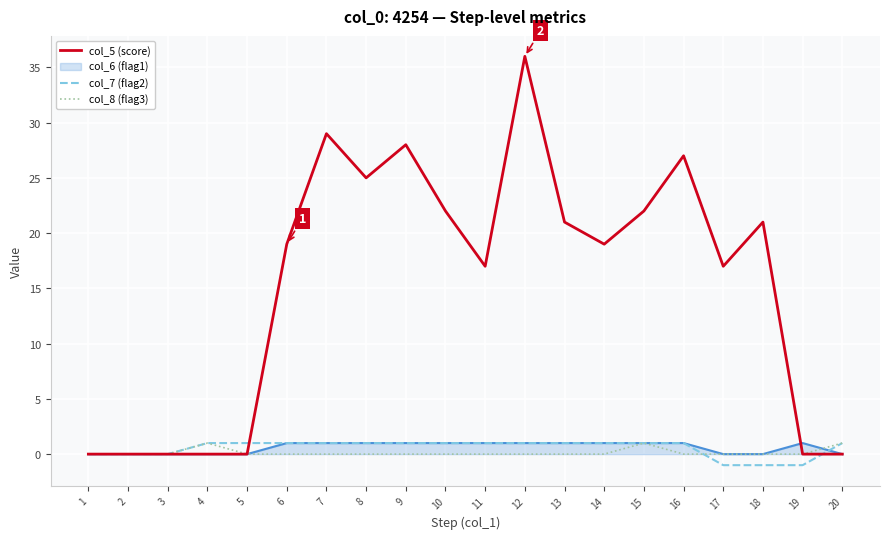

Is it true that col_5 (score) equals 36 at 12?

True